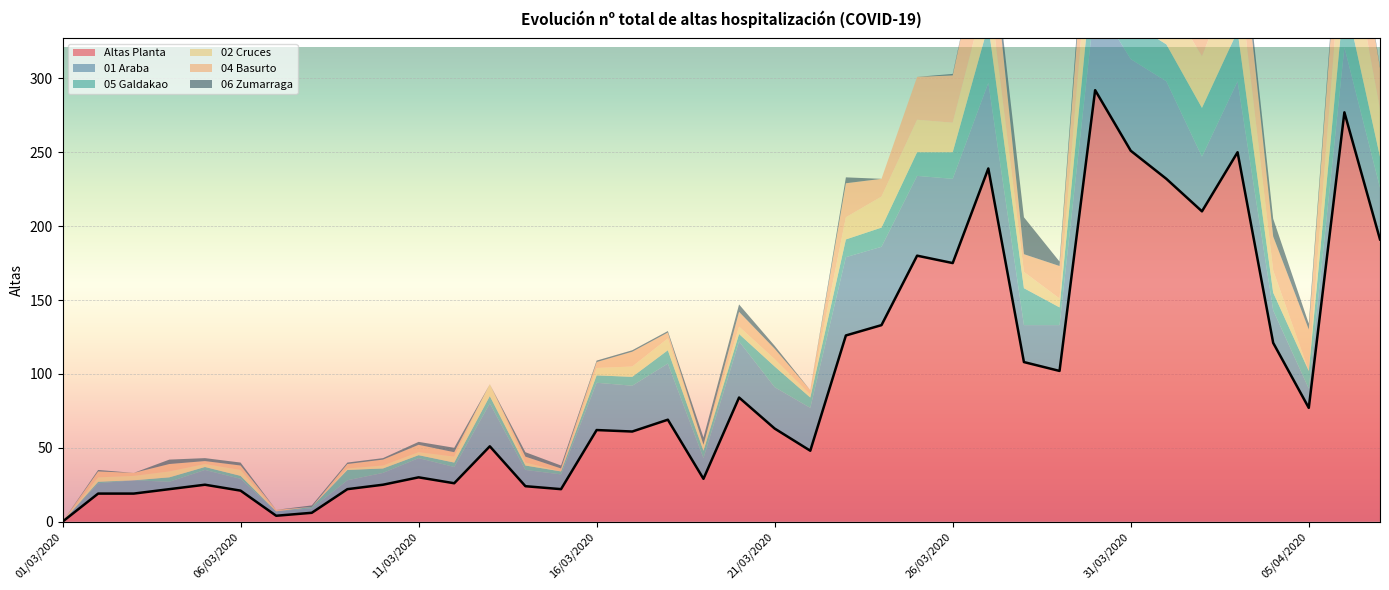

Between which two adjacent categories do 04 Basurto and 06 Zumarraga first intersect?

07/03/2020 and 08/03/2020